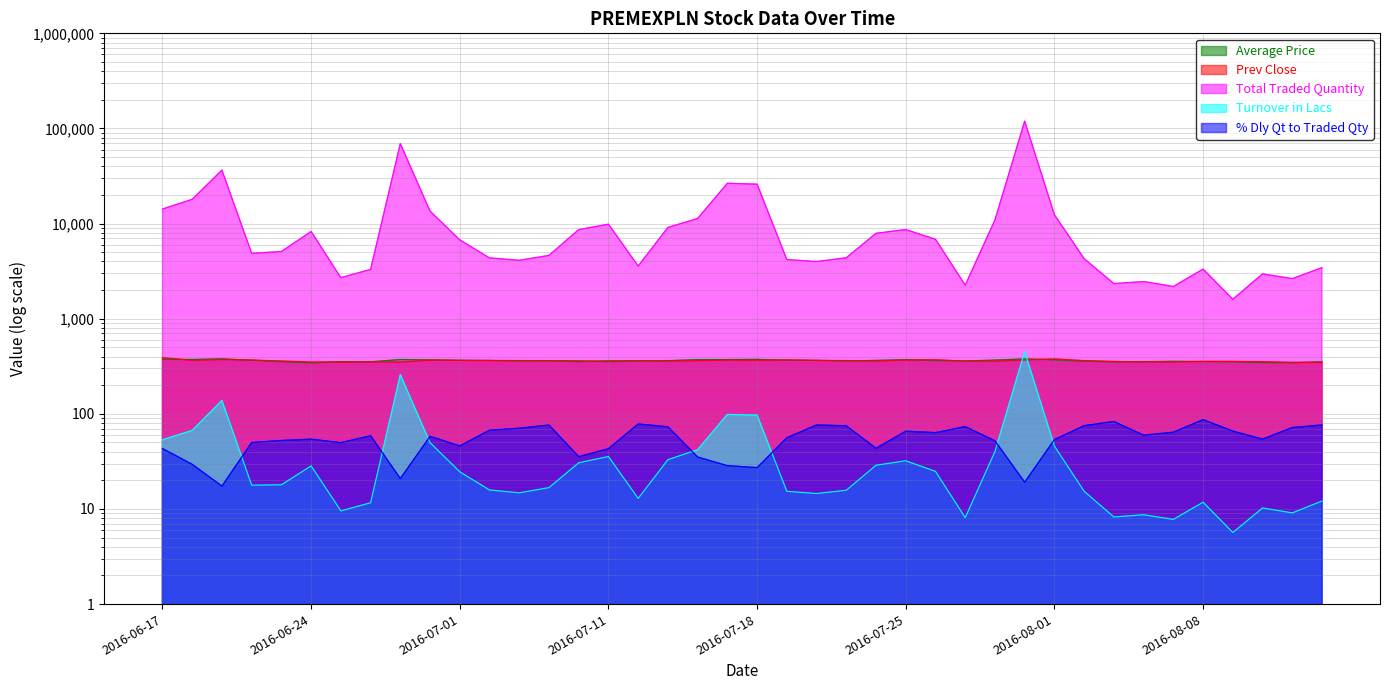

True or false: Total Traded Quantity and Average Price intersect in this chart.

False